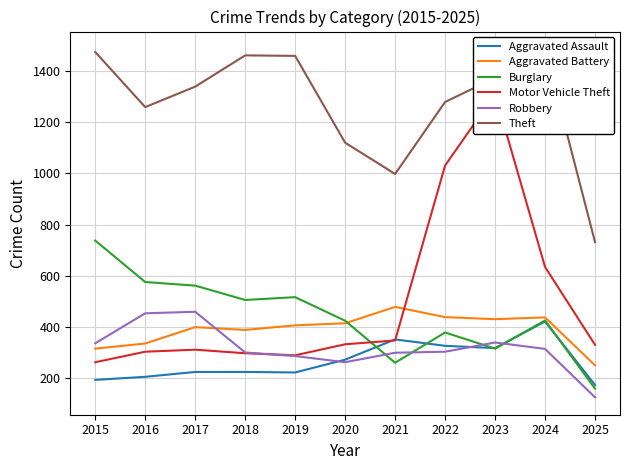

True or false: Theft and Aggravated Battery intersect in this chart.

False